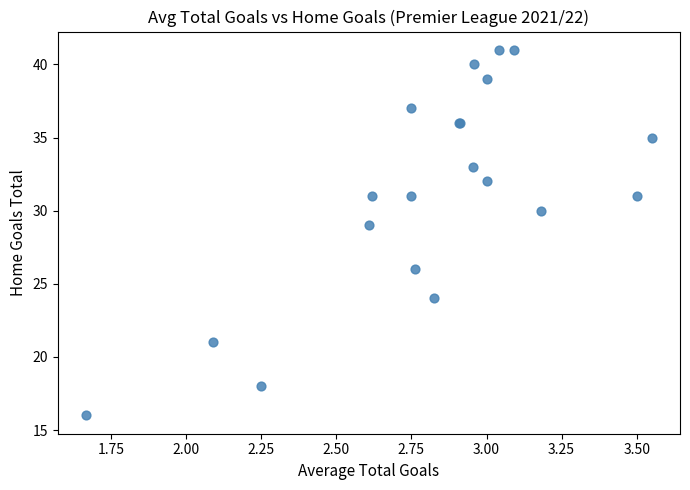

What Y value in the scatter plot is closest to 28?

29